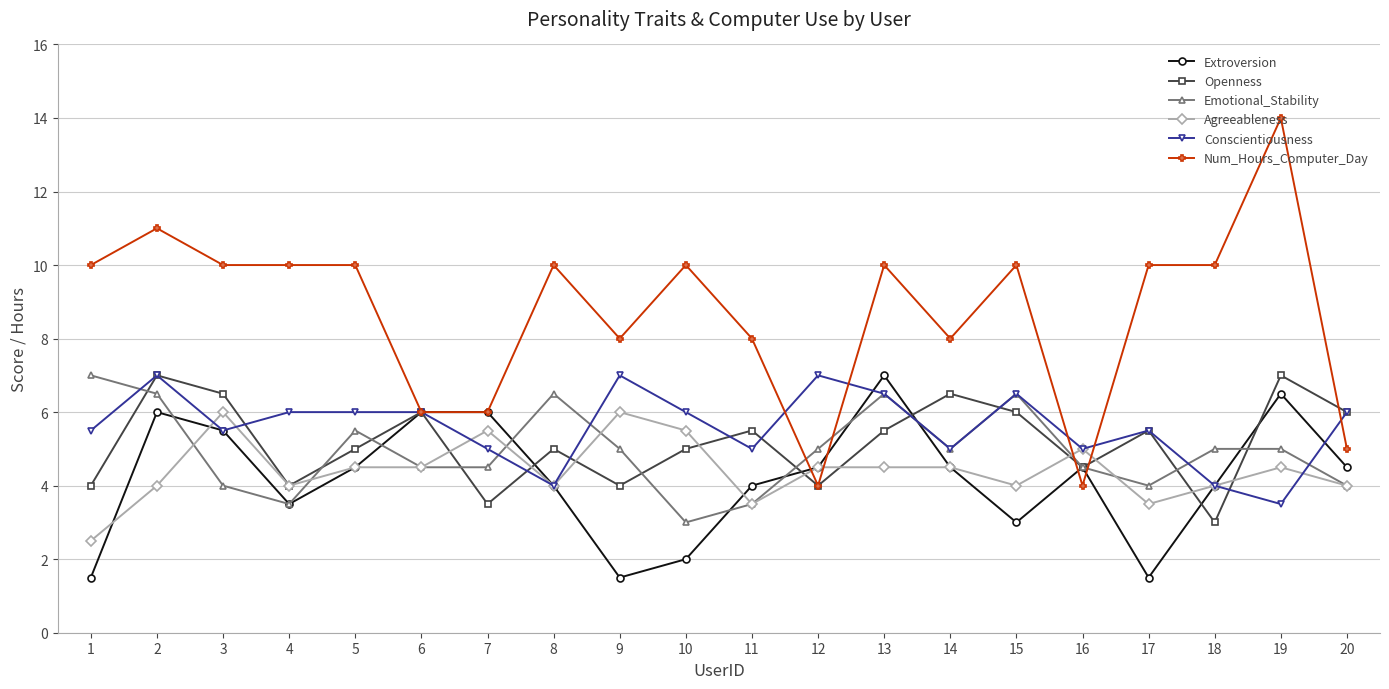

What is the difference between the highest and lowest values at 10?

8.0